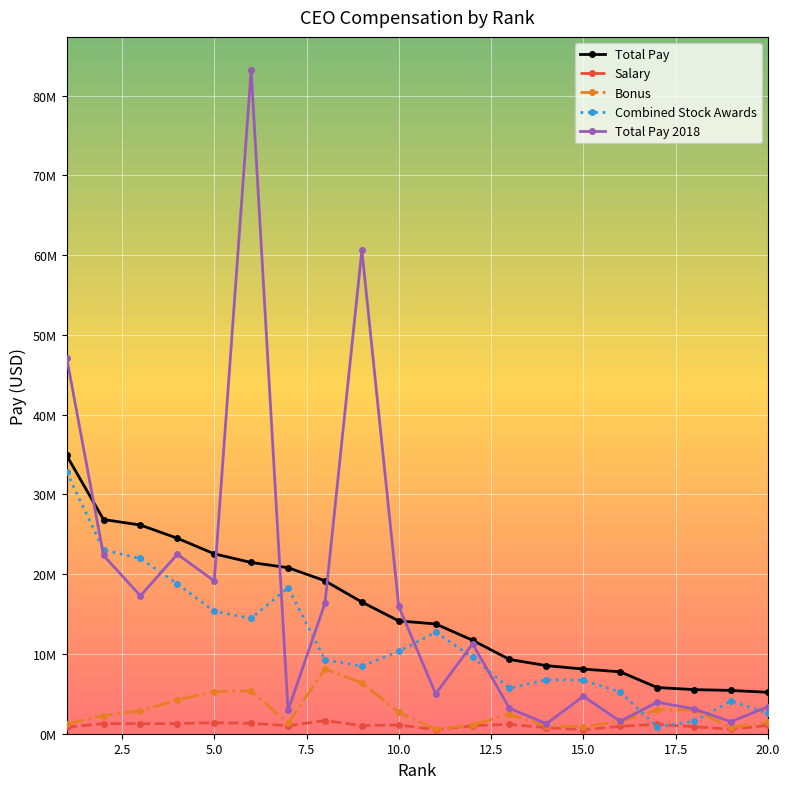

What is the sum of all Total Pay 2018 values?

346412945